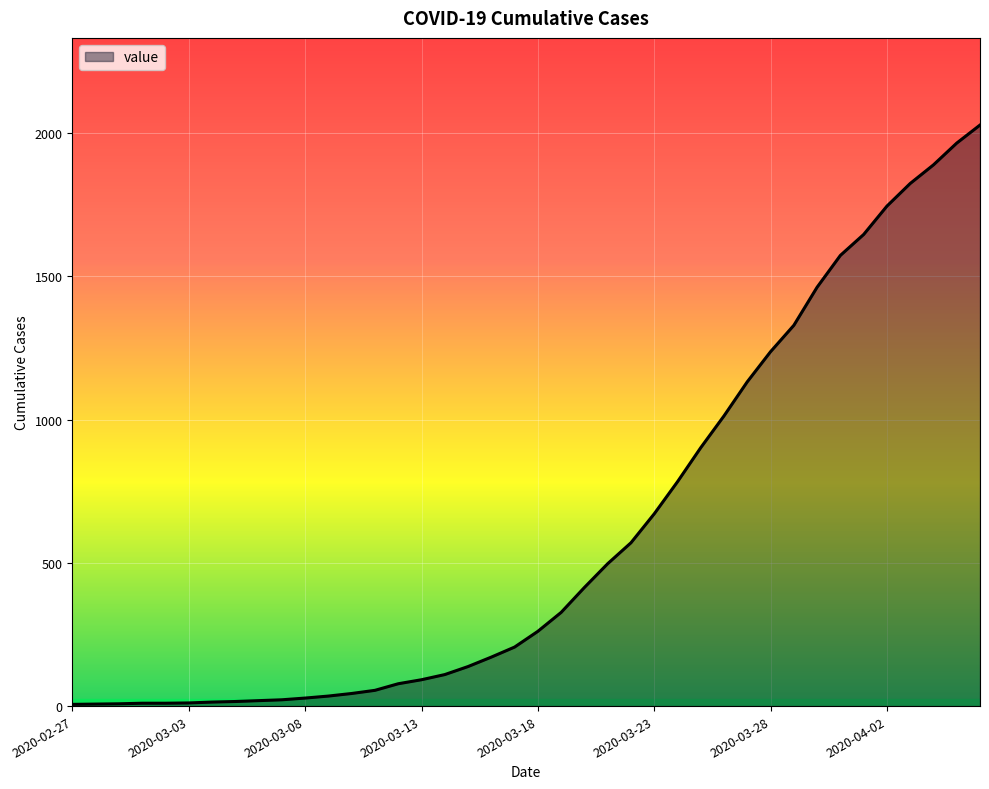

What is the greatest value displayed?

2028